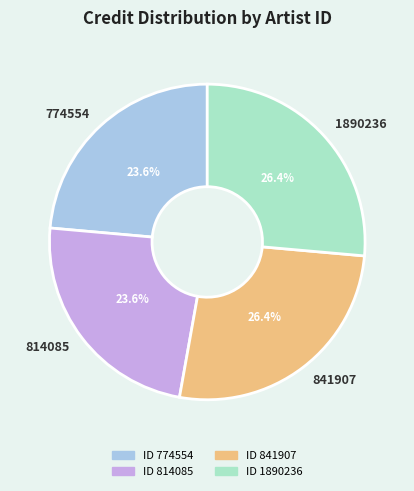

To the nearest percent, what is the combined percentage of 841907 and 1890236?

53%